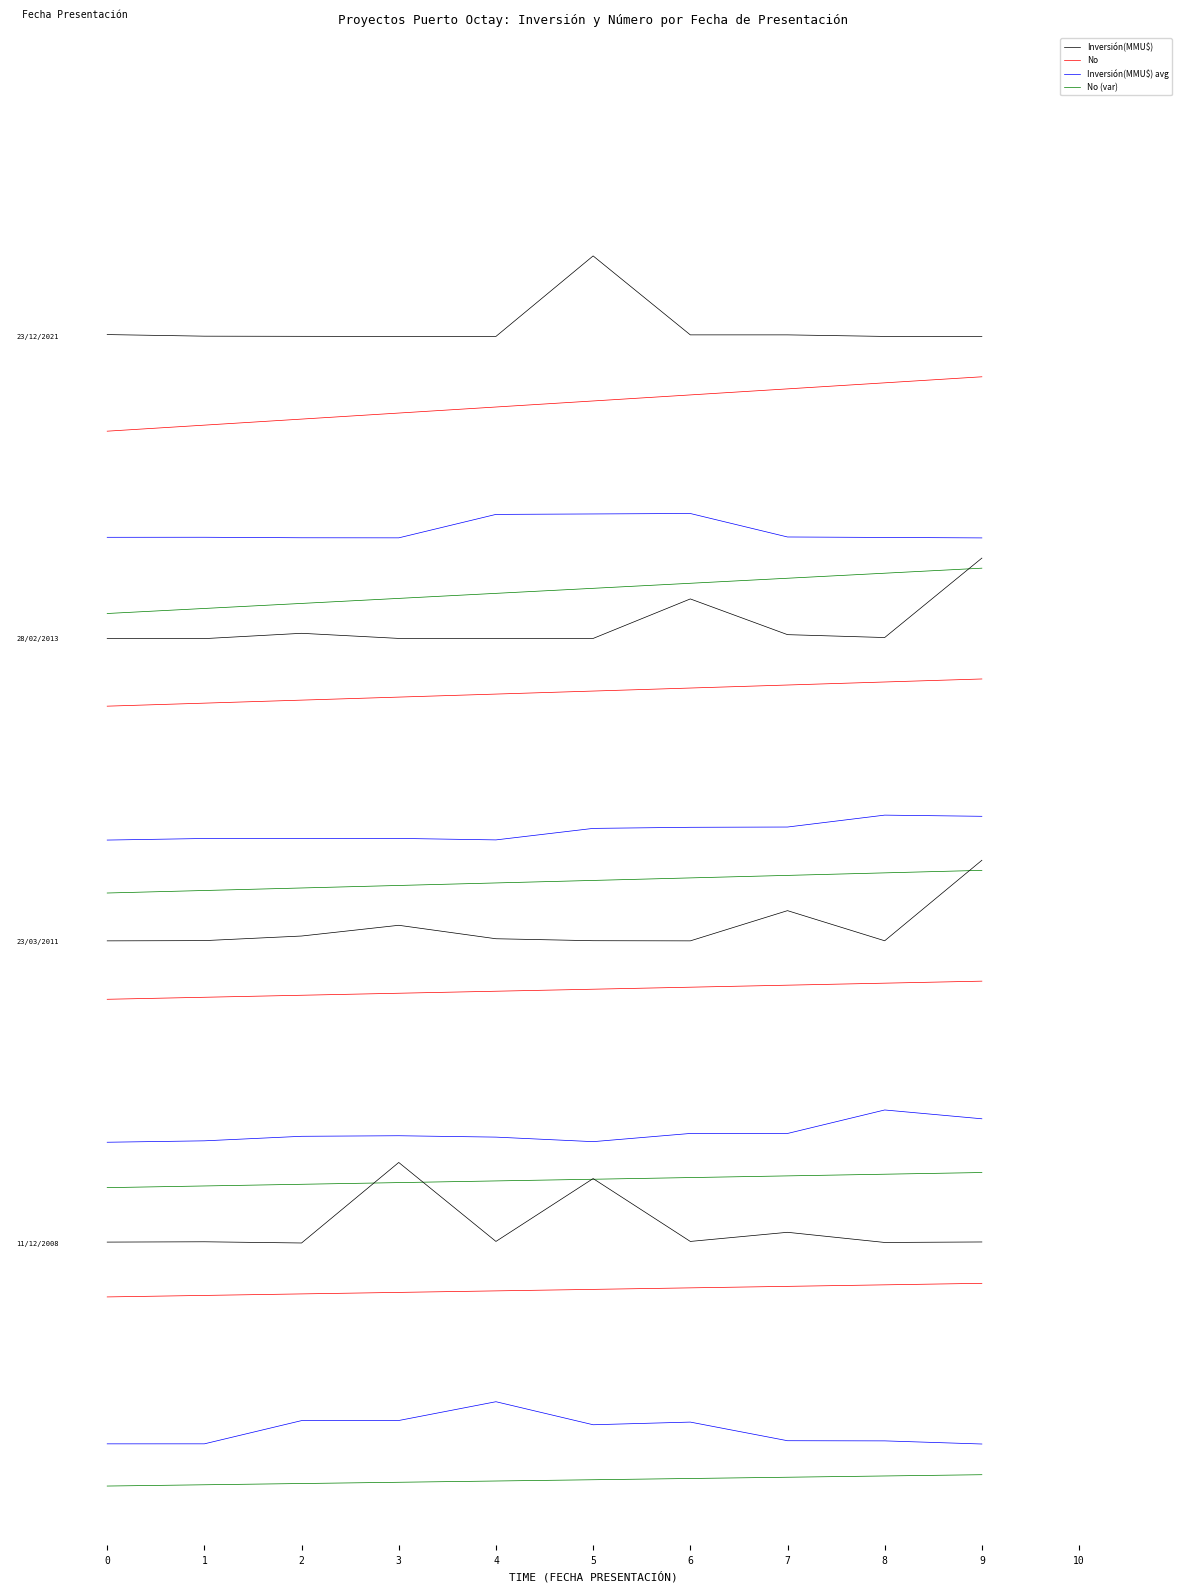

What is the difference between the maximum and minimum values in the Inversión(MMU$) series?

0.8